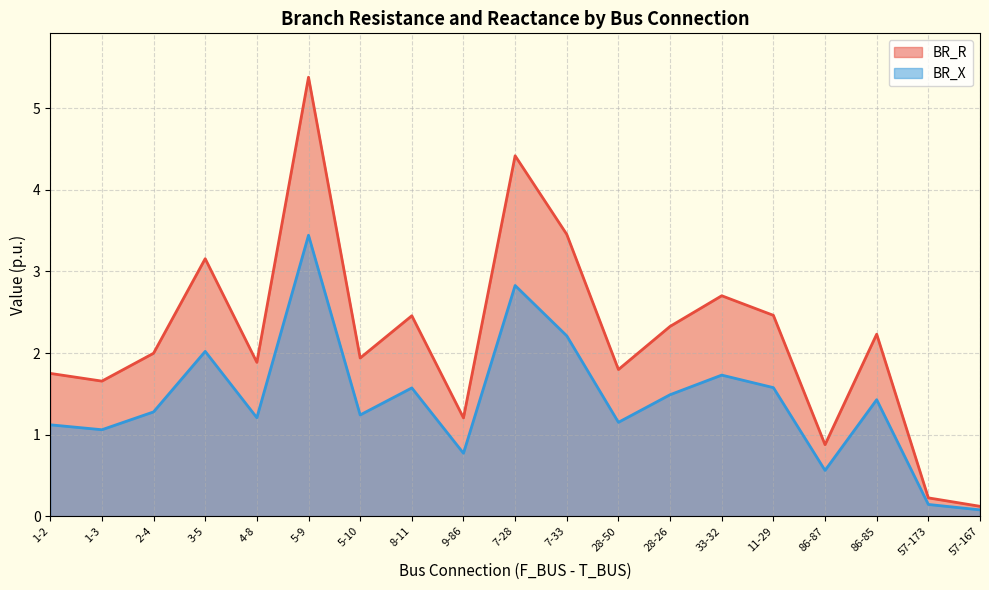

True or false: BR_X and BR_R intersect in this chart.

False